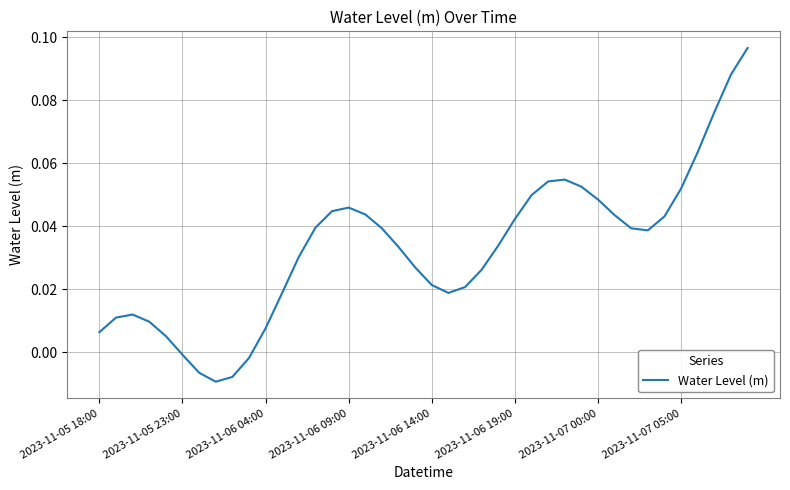

Is this an area chart (filled region under the line)?

No